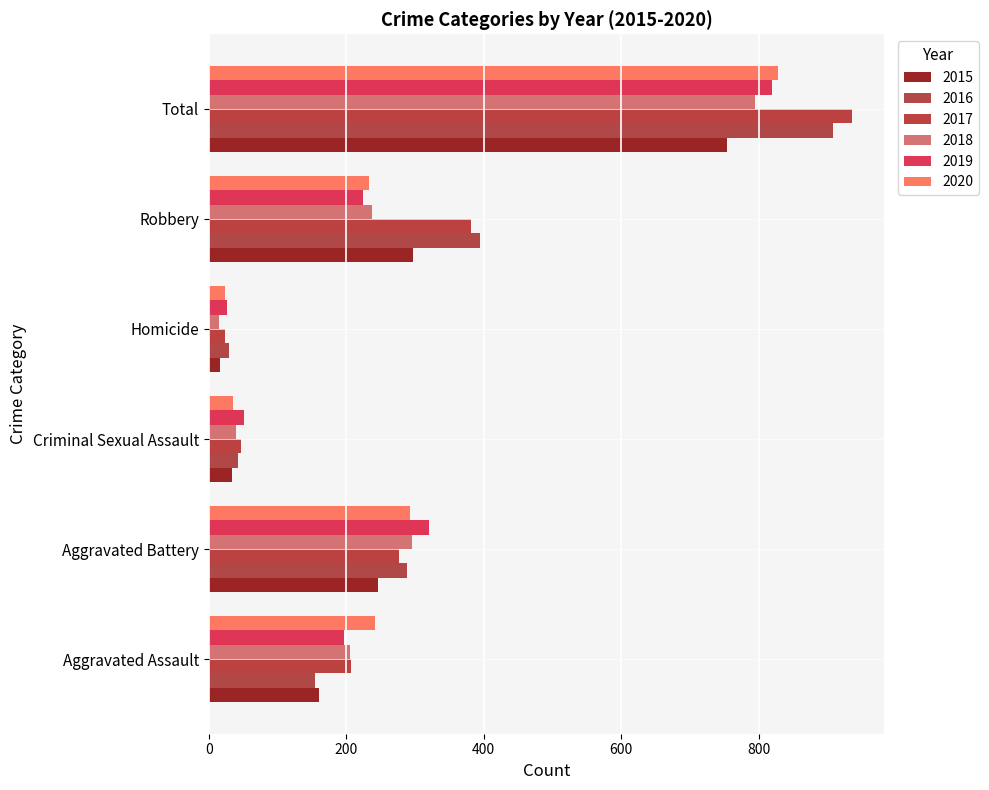

Rank the series by their maximum value, from highest to lowest.

2017, 2016, 2020, 2019, 2018, 2015